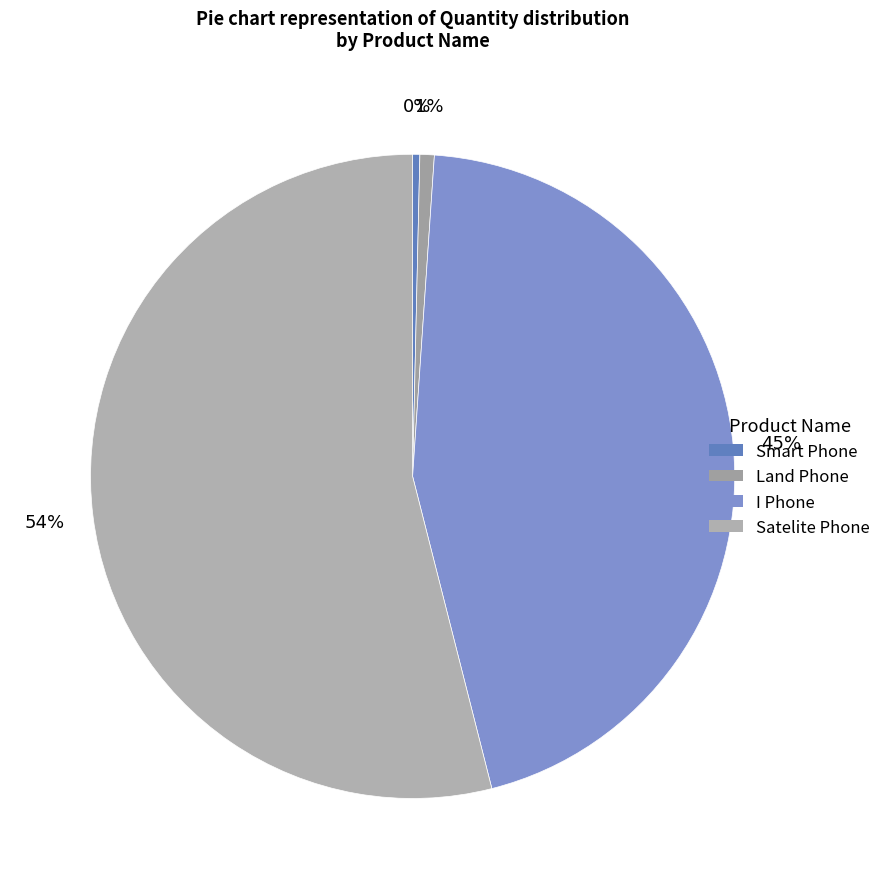

To the nearest percent, what is the average slice percentage?

25%